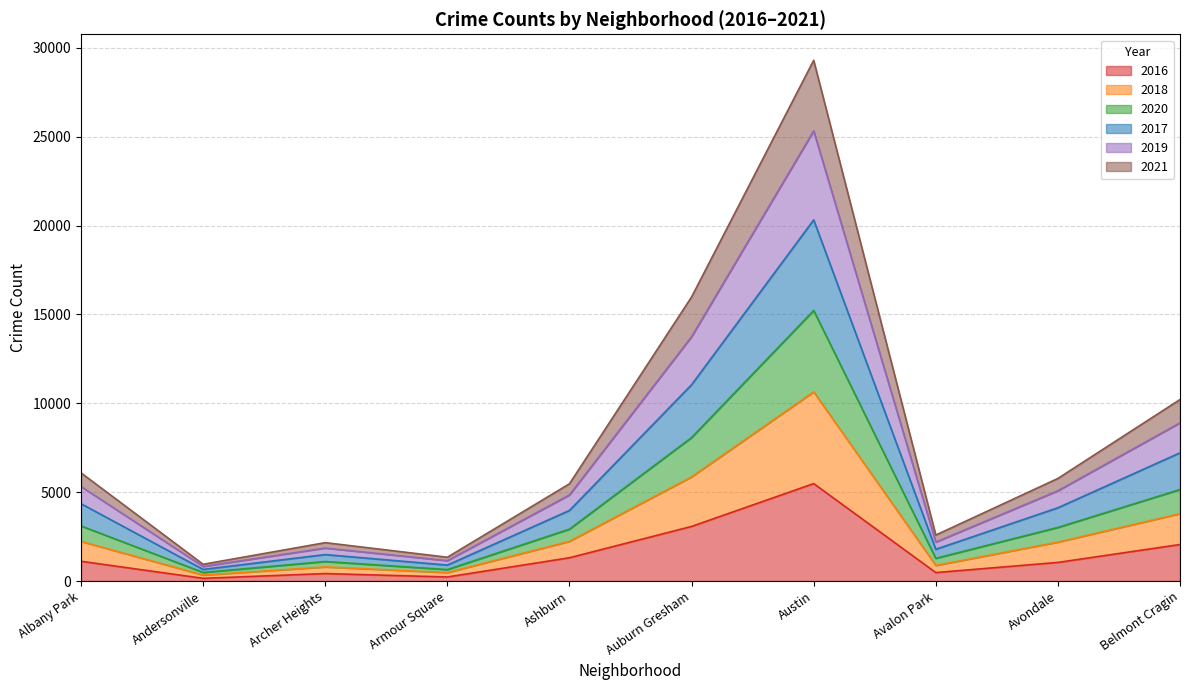

Between Armour Square and Auburn Gresham, which is larger?

Auburn Gresham